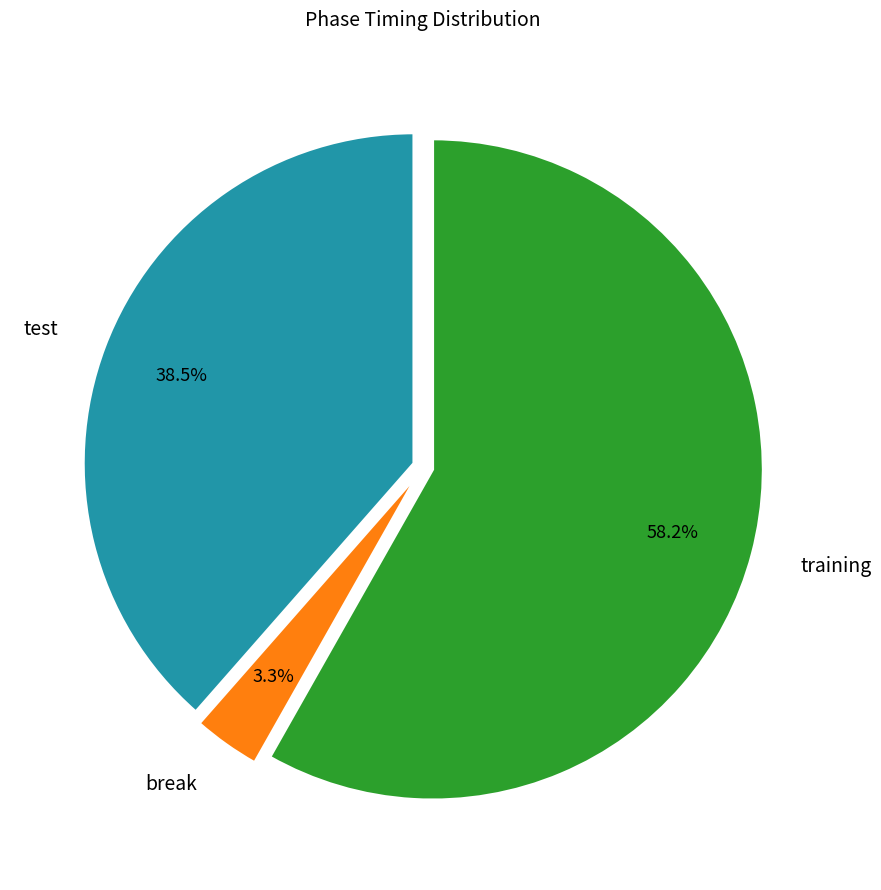

Is there any slice that represents more than half of the pie?

Yes